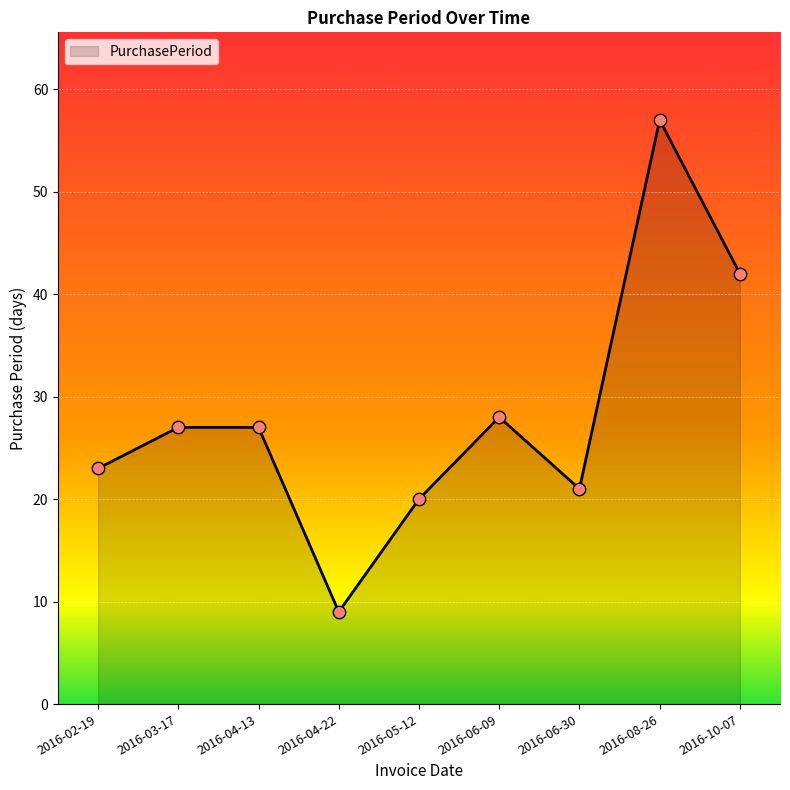

Which has a higher value, 2016-04-22 or 2016-06-09?

2016-06-09